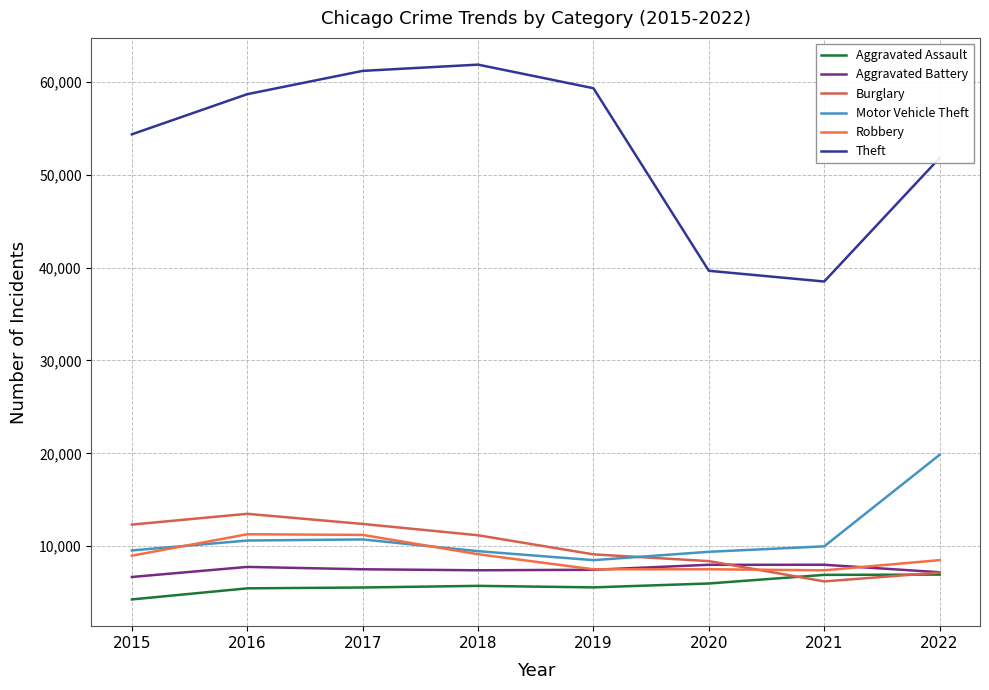

What is the smallest value displayed?

4271